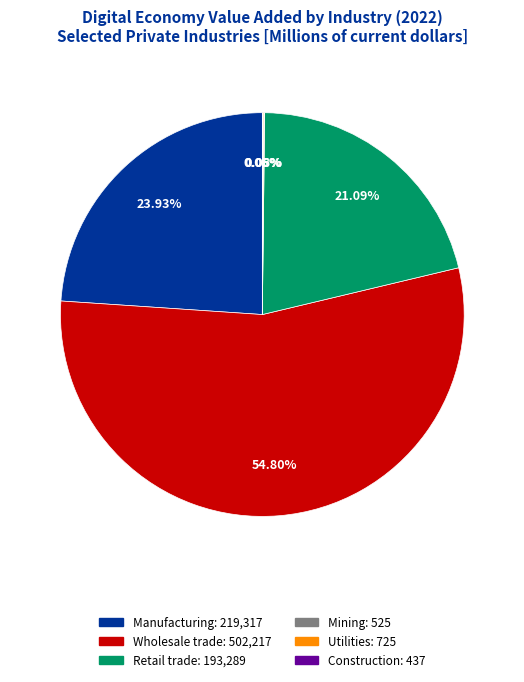

True or false: Manufacturing accounts for 24% of the total.

True